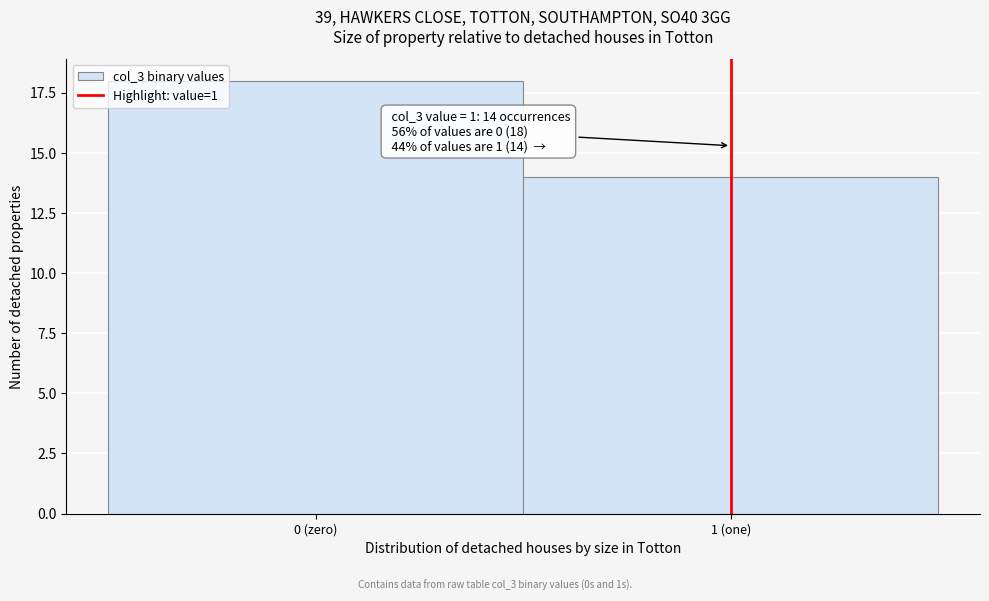

Reading left to right, extract all data points from this chart.

0 (zero)=18	1 (one)=14